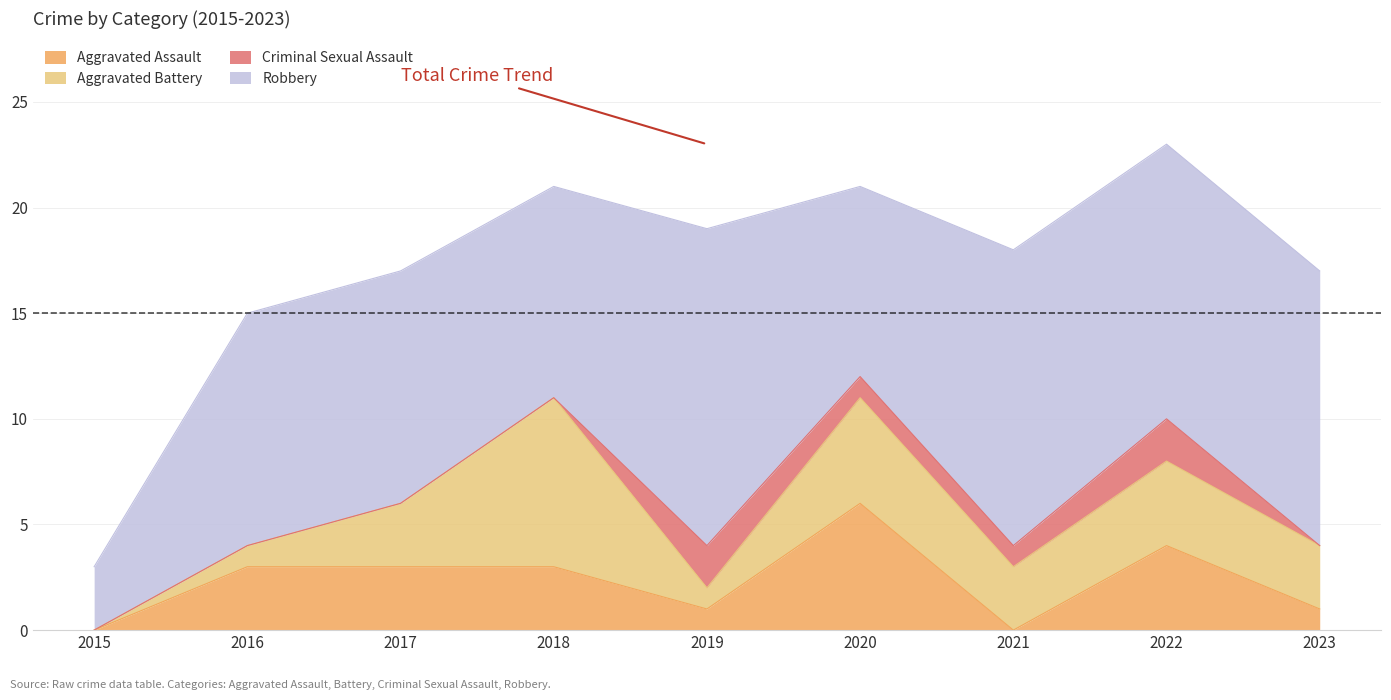

Which has a higher value, 2016 or 2015?

2016